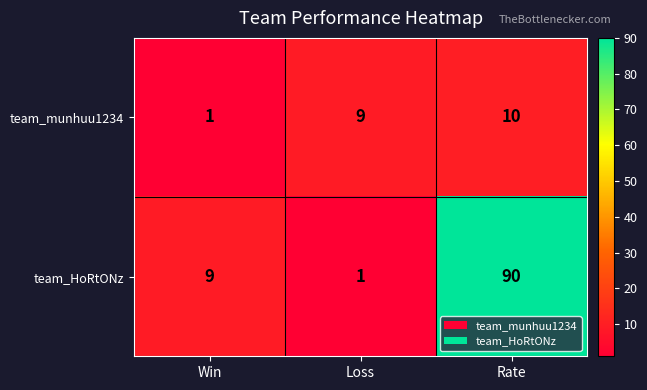

At which label does team_munhuu1234 reach its minimum?

Win